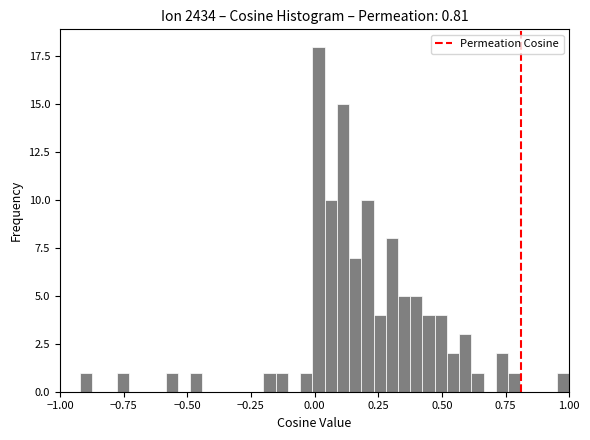

Read against the x-axis, roughly where is the centre of the tallest bar?

0.00